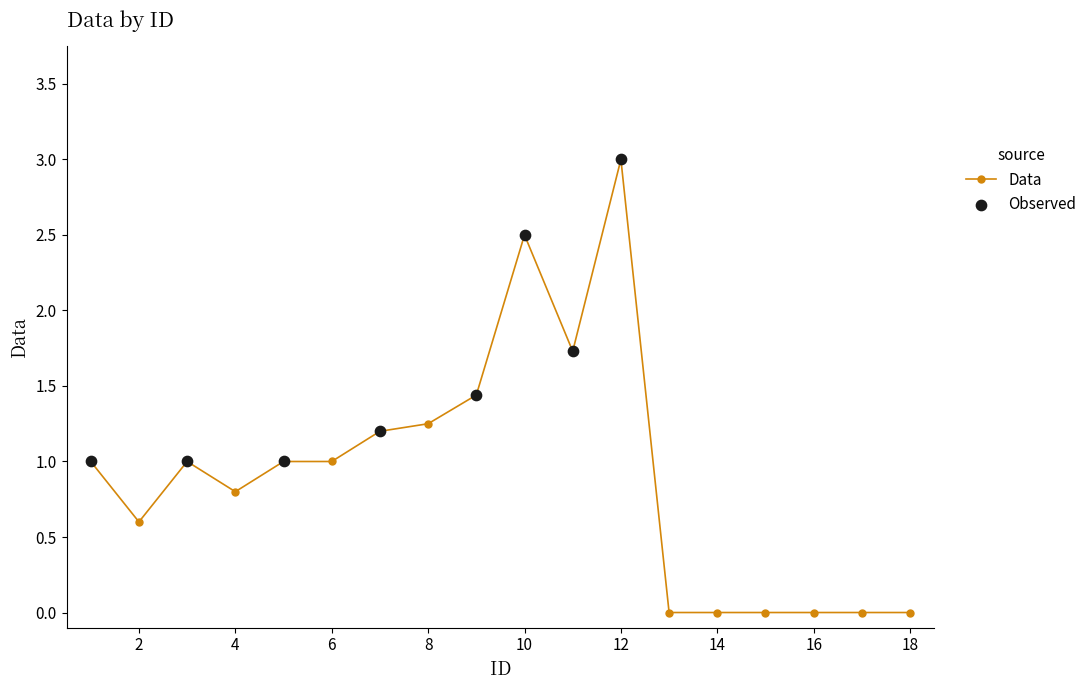

What is the value of the 10th point from the left?

2.5